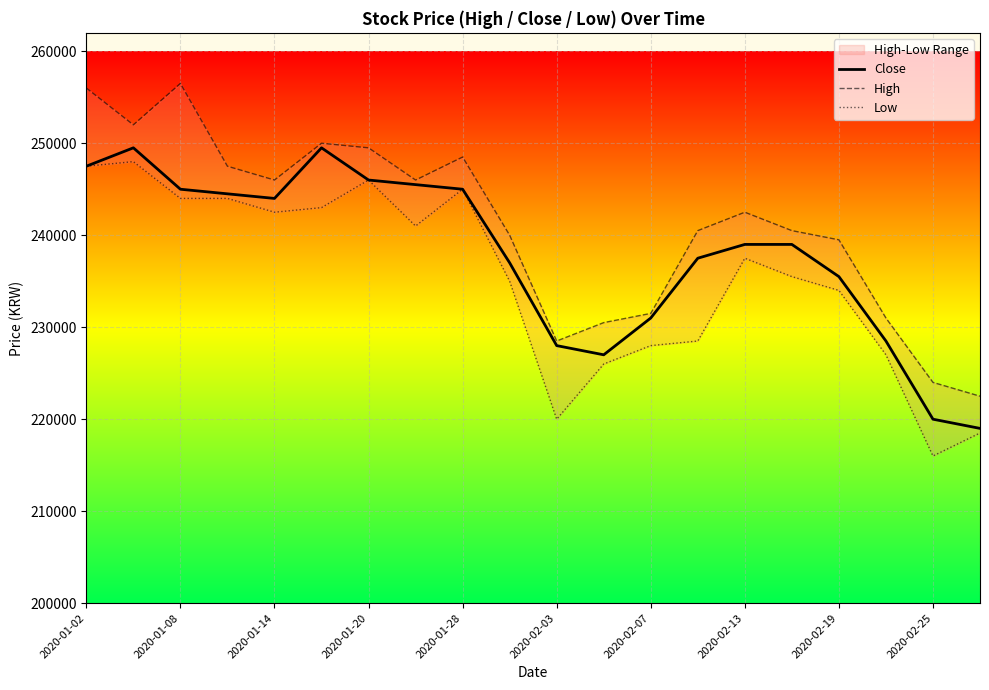

How many categories are shown in the chart?

20